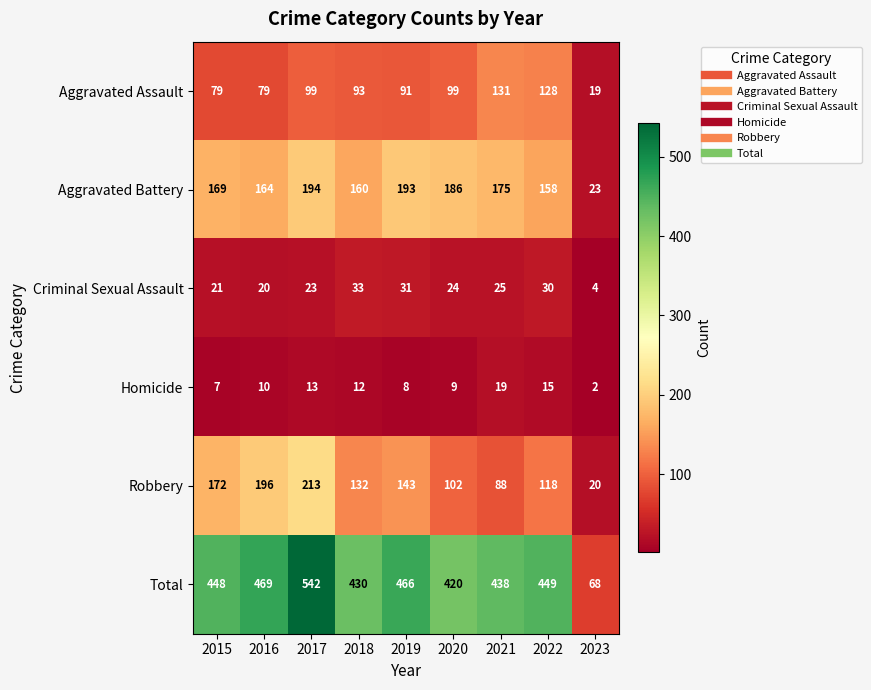

What is the total value across all series at 2018?

860